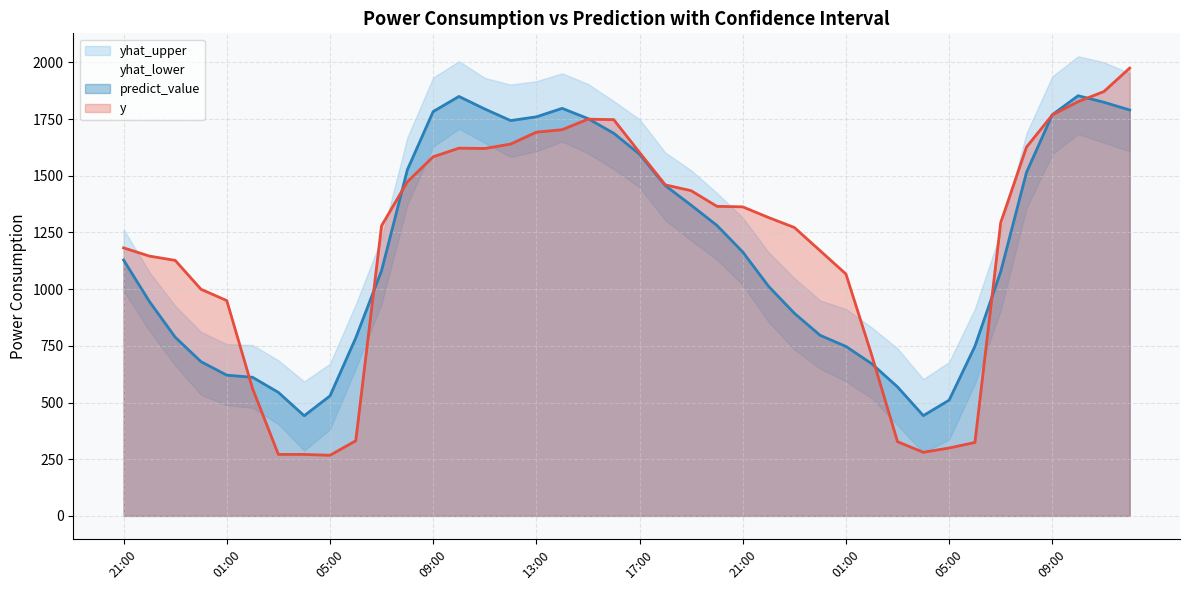

How many lines are shown in the chart?

2